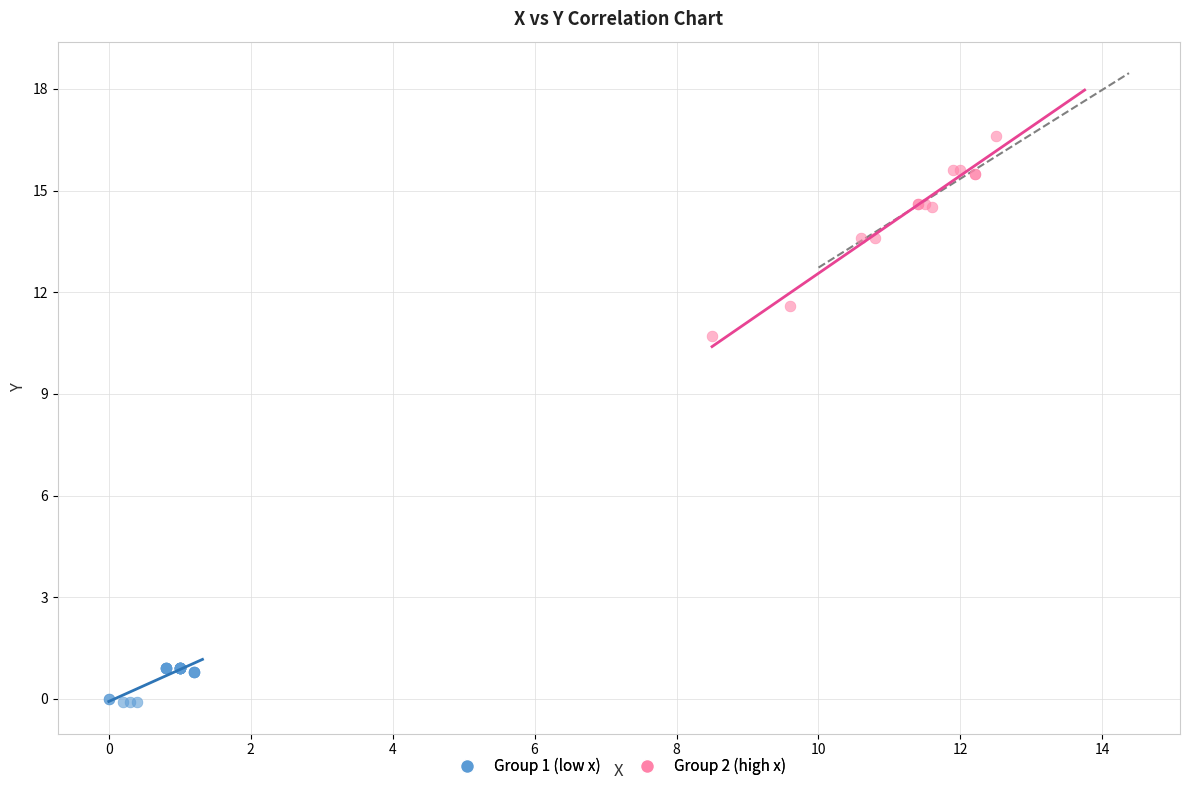

What are all the series names shown in the legend?

Group 1 (low x), Group 2 (high x)